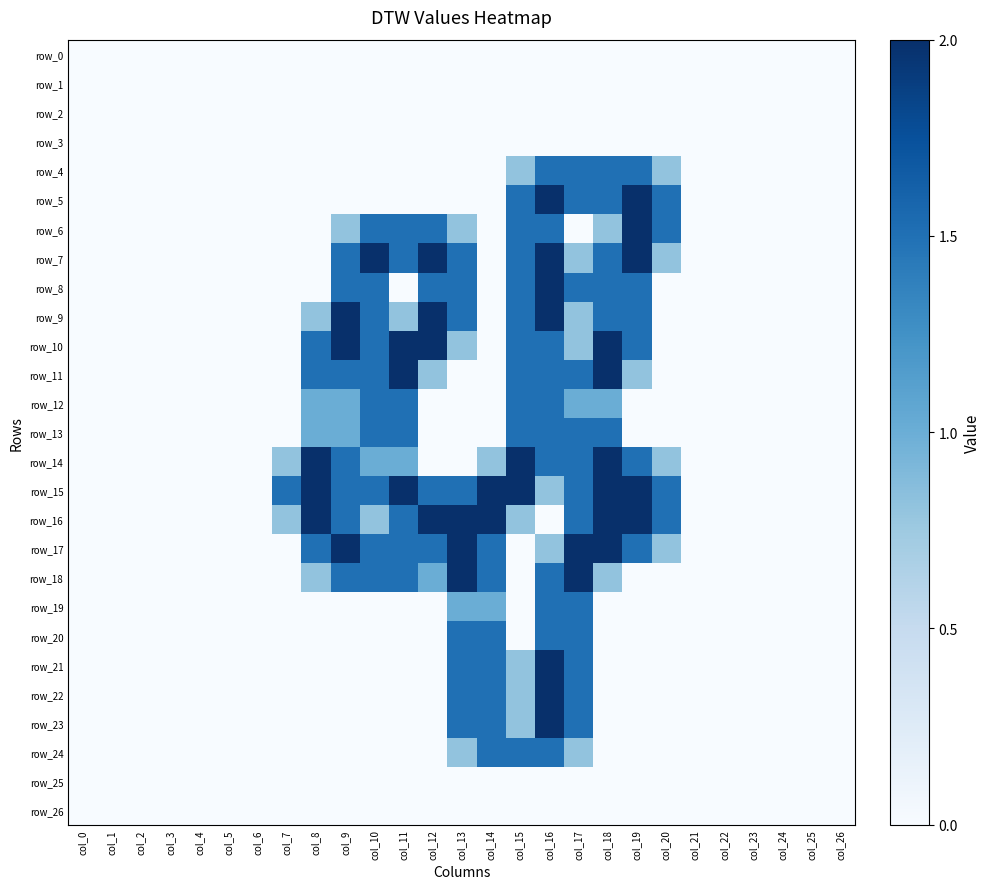

What is the spread (max minus min) of values at col_14?

2.0